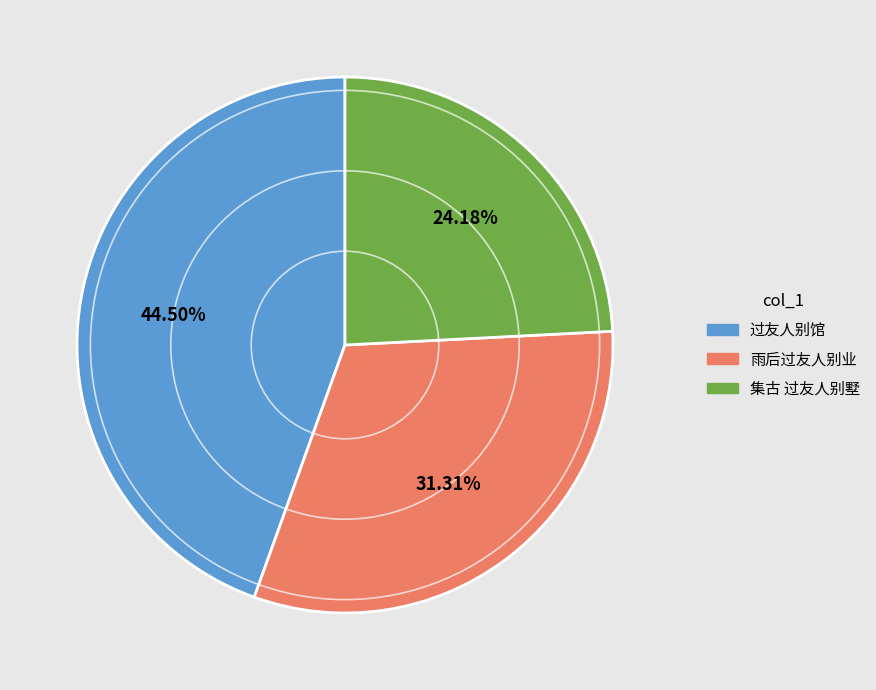

Combined, do 集古 过友人别墅 and 雨后过友人别业 account for over 50%?

Yes